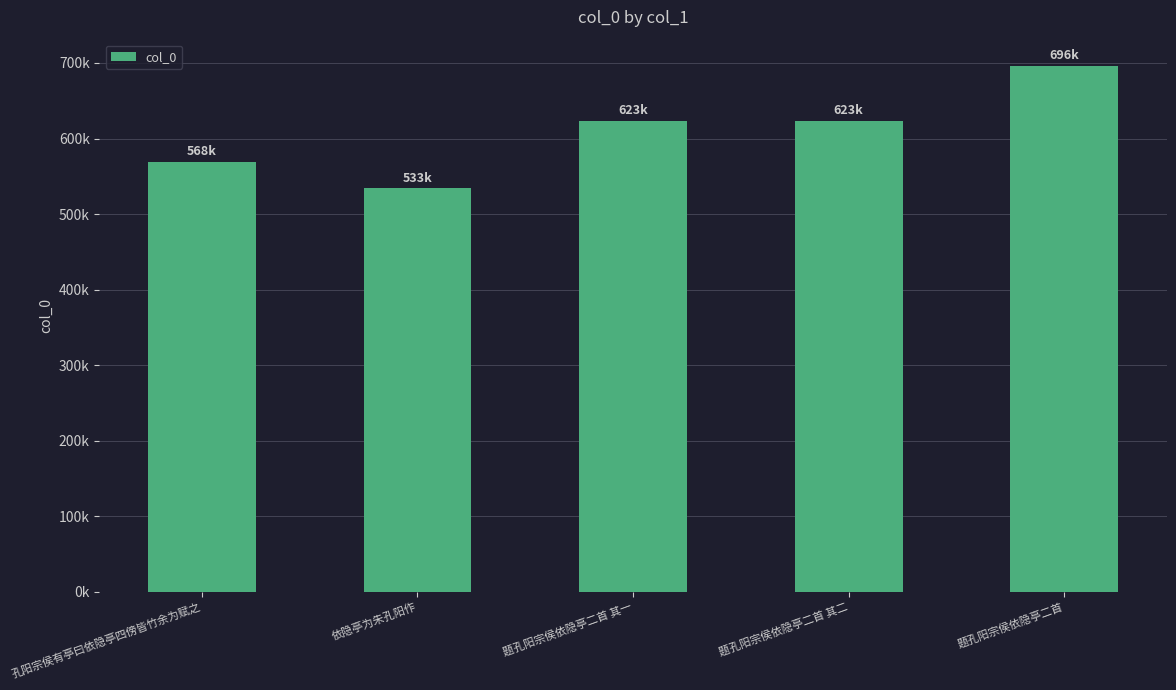

What is the label of the 3rd bar from the left?

题孔阳宗侯依隐亭二首 其一